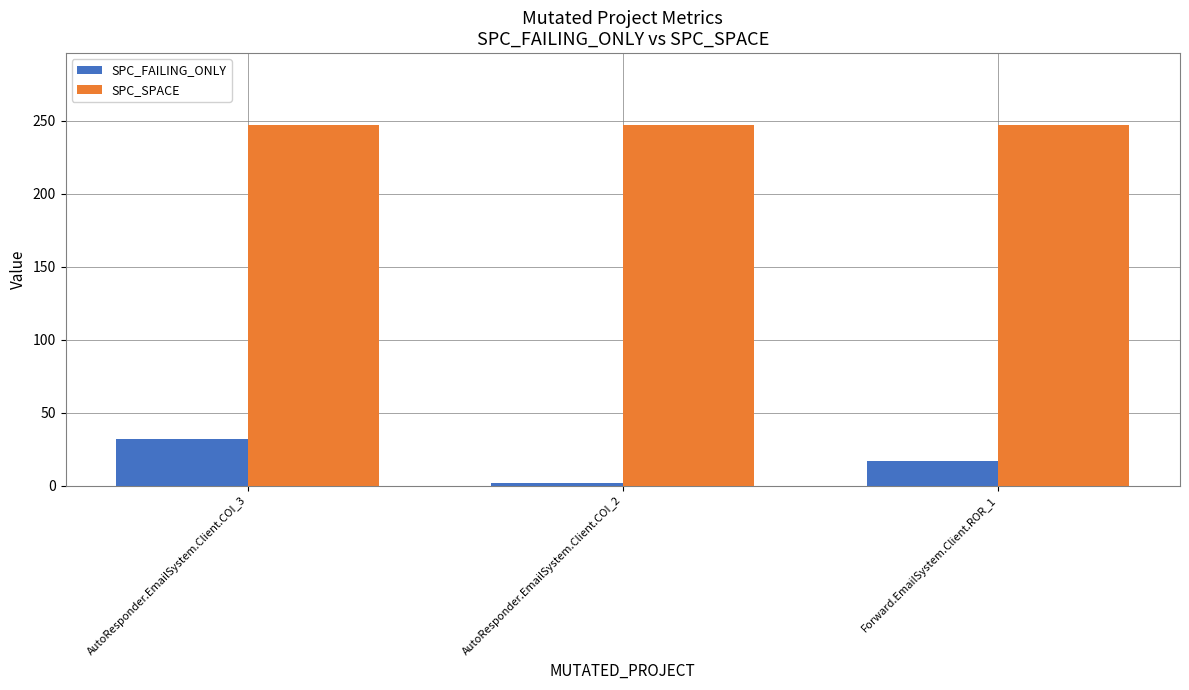

What is the value of the SPC_FAILING_ONLY bar at the 2nd from the left?

2